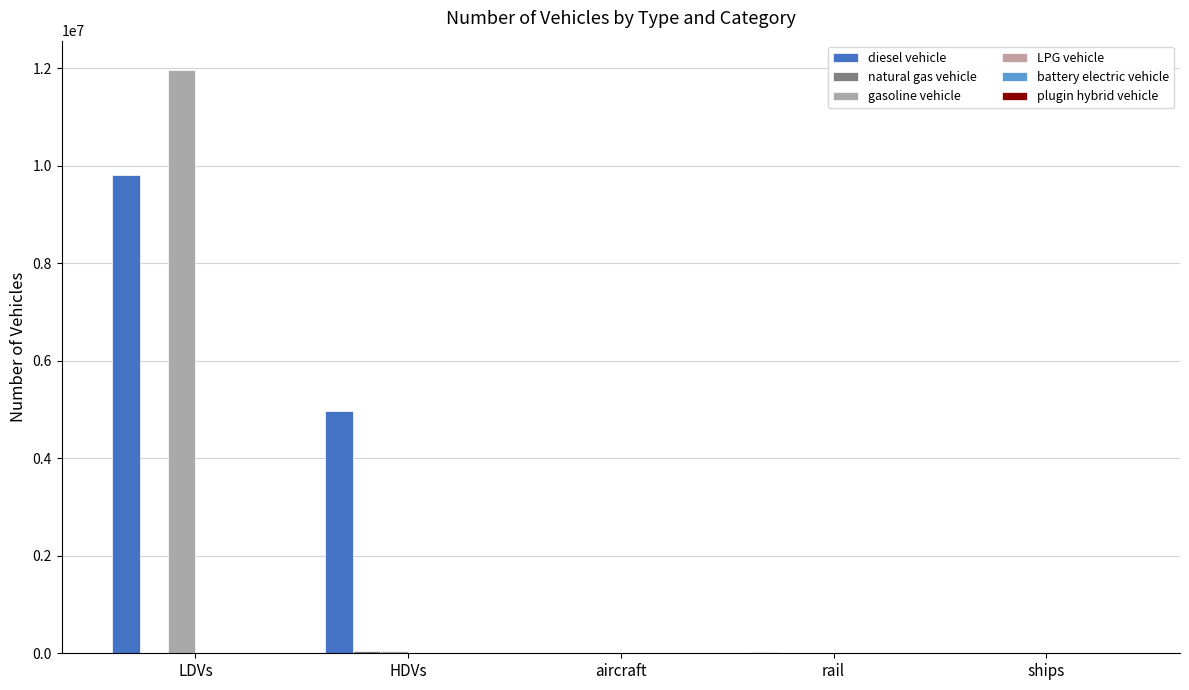

What is the total value across all series at ships?

10110.0